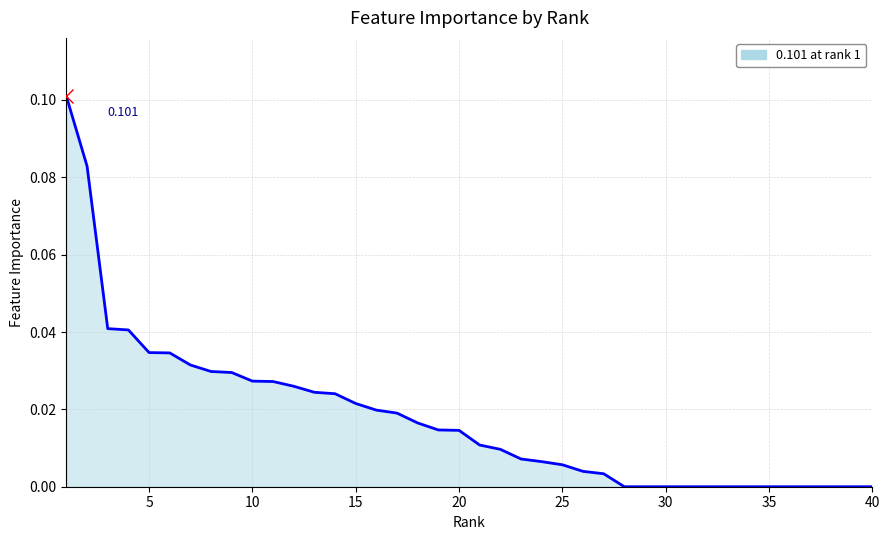

How many categories are shown in the chart?

40